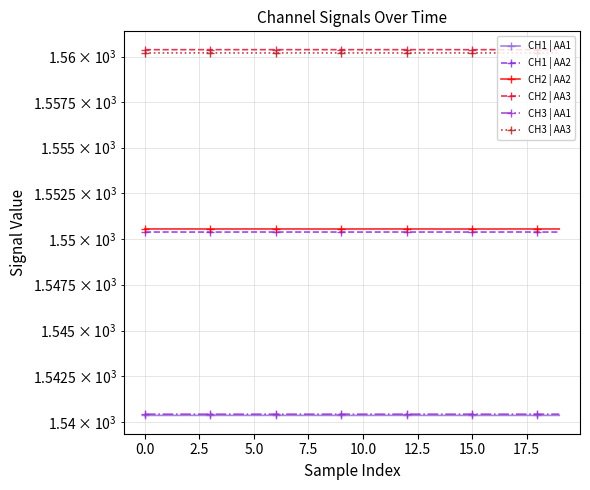

True or false: CH3 | AA1 and CH2 | AA3 cross at least once.

False